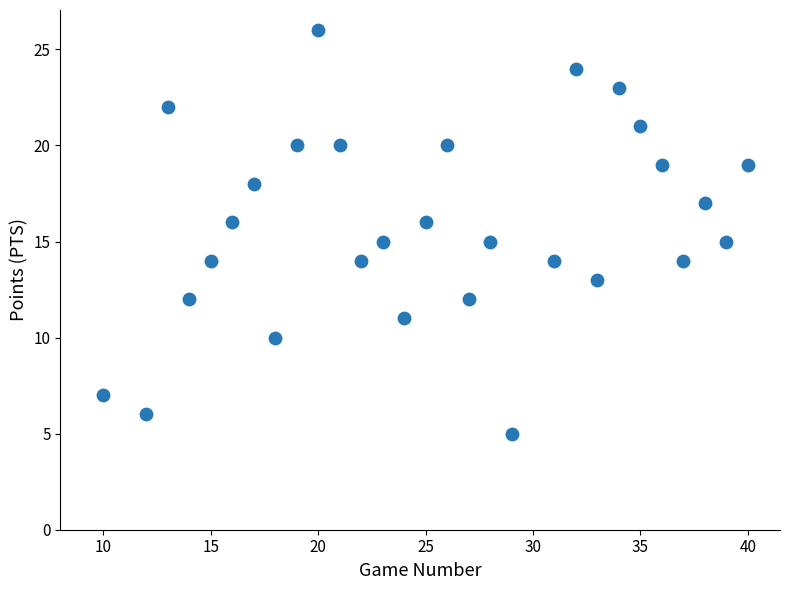

What is the range of Y values (max minus min)?

21